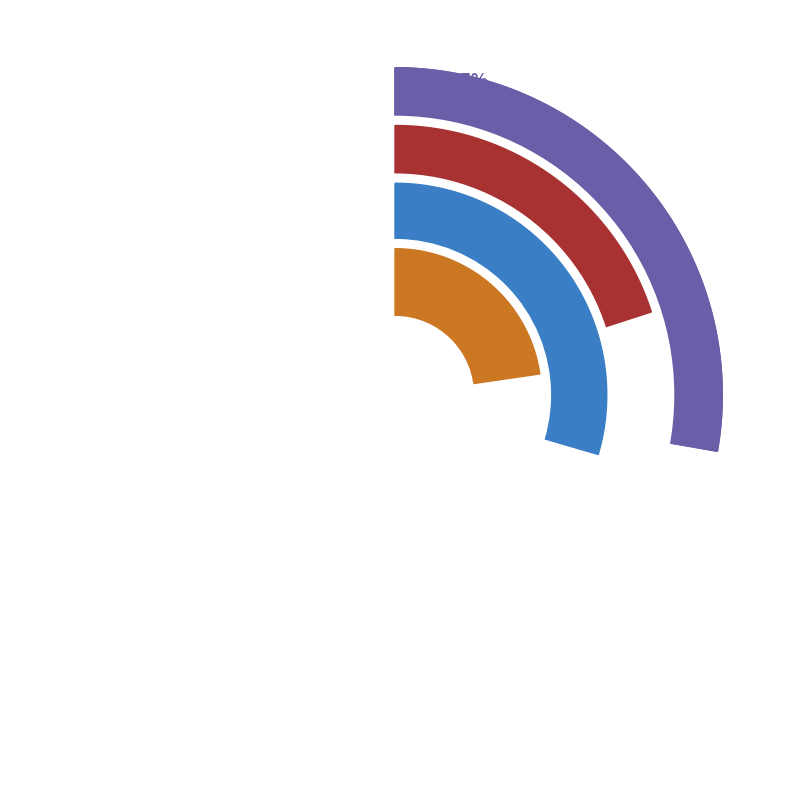

Does any single category account for the majority?

No